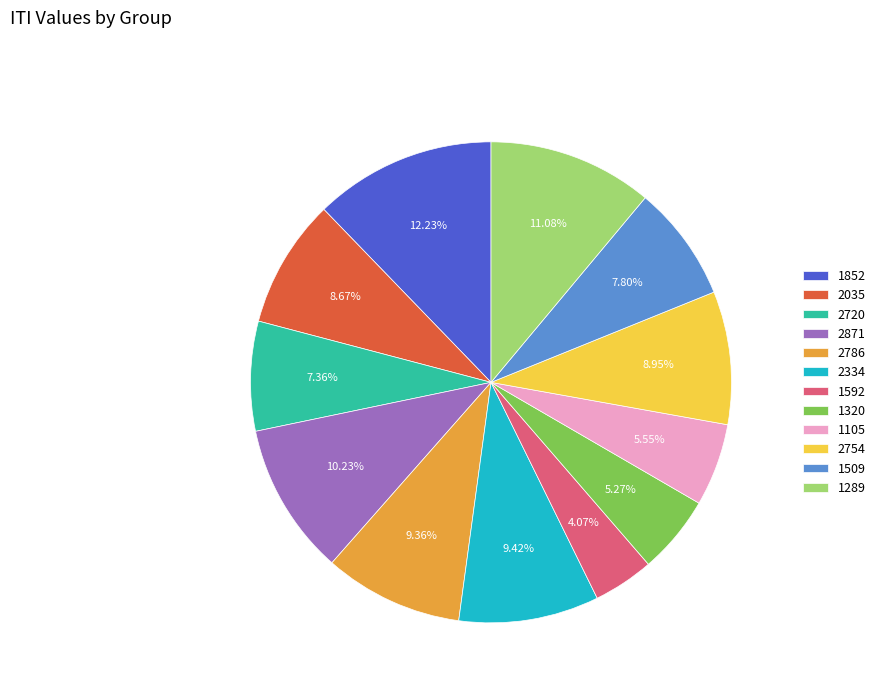

Which category has the biggest portion of the pie?

1852